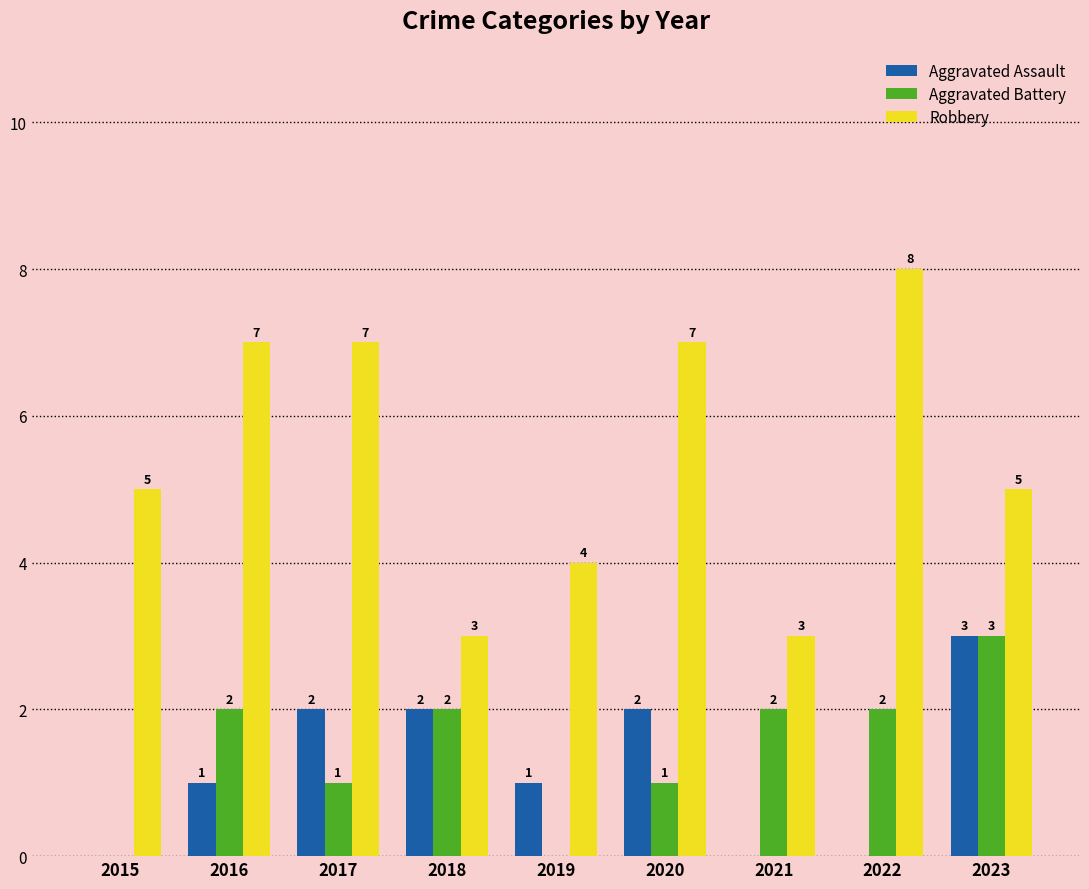

Between 2019 and 2023, which series saw the biggest shift?

Aggravated Battery